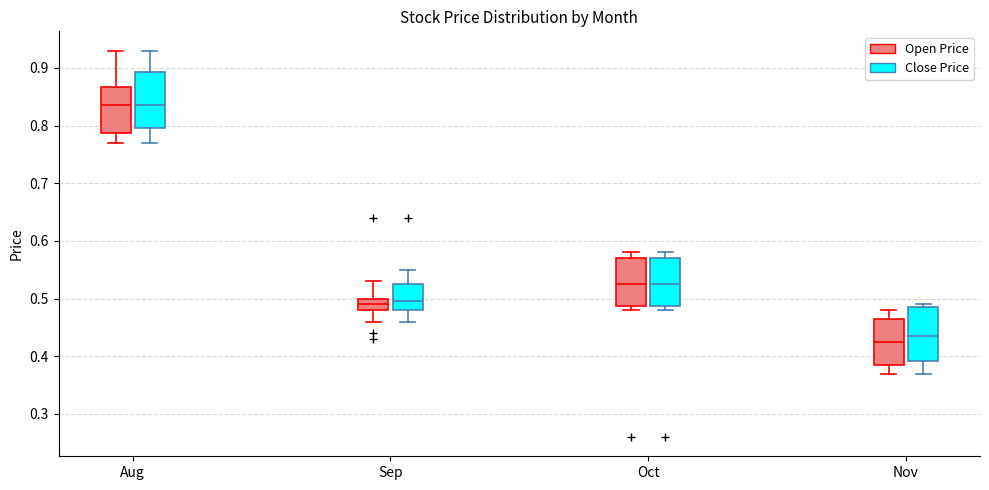

Reading left to right, read every box against the y-axis: the position of its median line, the range the box covers, and the ends of its whiskers. The values are not printed on the chart, so give them approximately, as read against the axis.

Aug (Open Price): median 0.84, box 0.79 to 0.87, whiskers 0.77 to 0.93
Aug (Close Price): median 0.84, box 0.80 to 0.89, whiskers 0.77 to 0.93
Sep (Open Price): median 0.49, box 0.48 to 0.50, whiskers 0.46 to 0.53
Sep (Close Price): median 0.50, box 0.48 to 0.53, whiskers 0.46 to 0.55
Oct (Open Price): median 0.53, box 0.49 to 0.57, whiskers 0.48 to 0.58
Oct (Close Price): median 0.53, box 0.49 to 0.57, whiskers 0.48 to 0.58
Nov (Open Price): median 0.43, box 0.39 to 0.47, whiskers 0.37 to 0.48
Nov (Close Price): median 0.44, box 0.39 to 0.49, whiskers 0.37 to 0.49 (just above the box's upper edge)